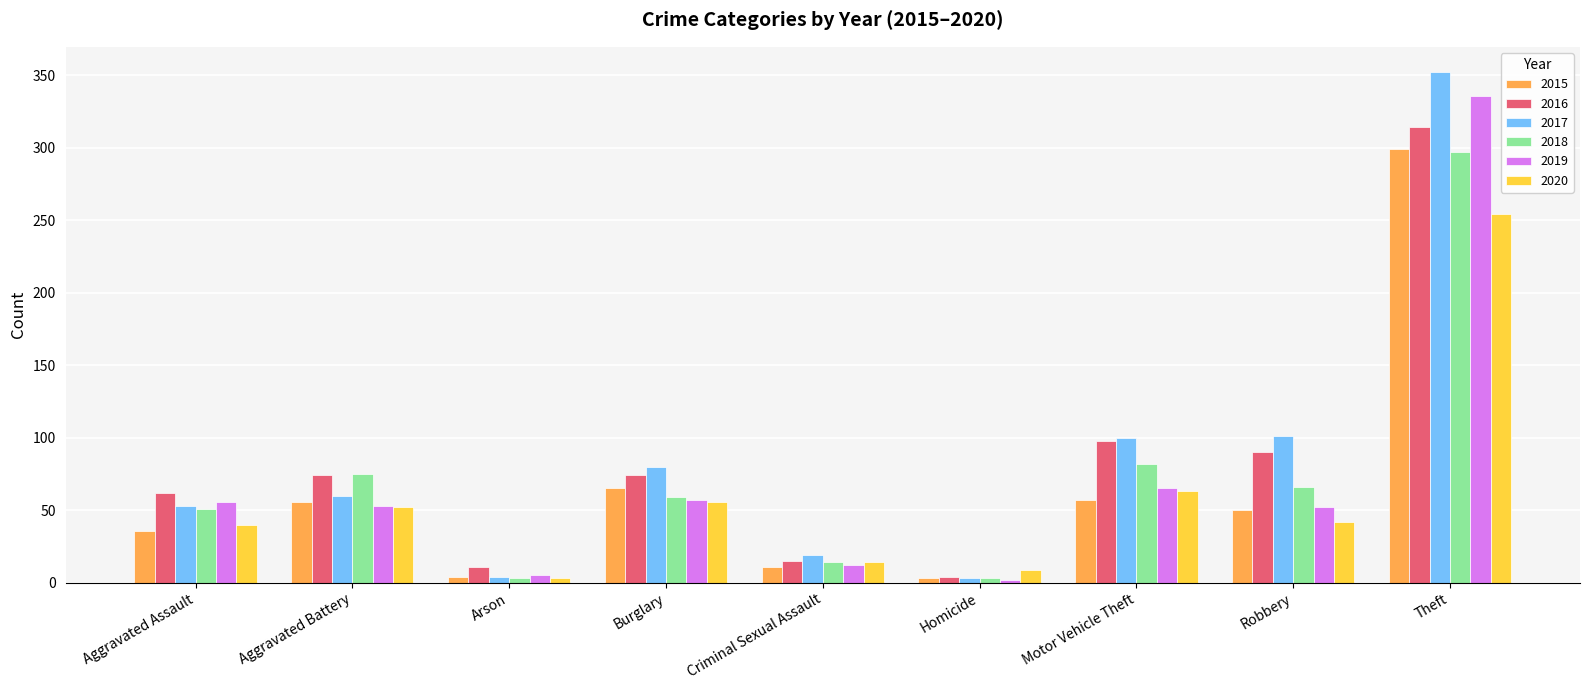

What is the label of the 8th bar from the left?

Robbery